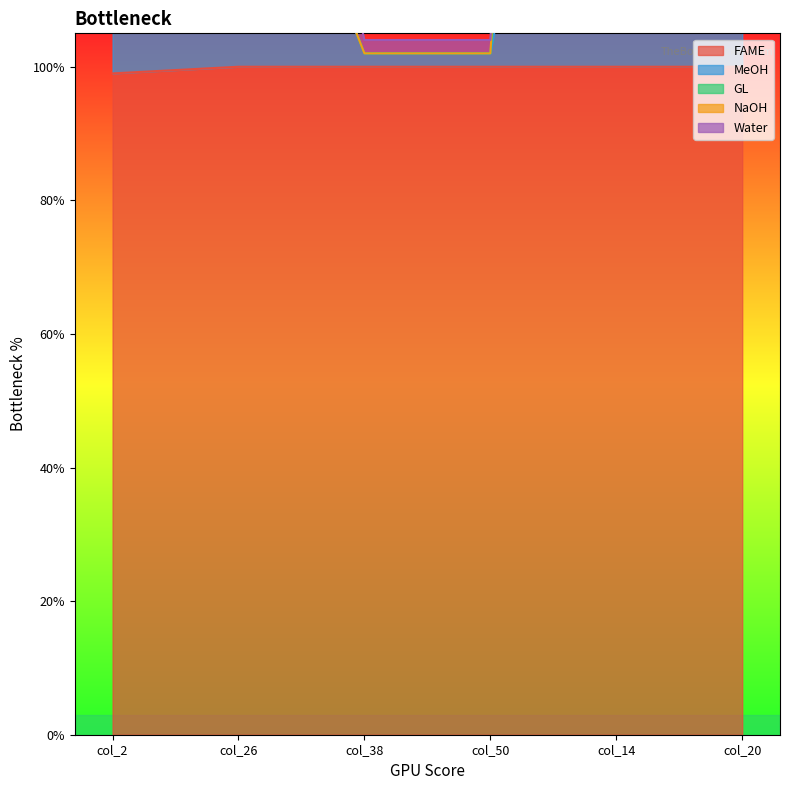

Is the value of NaOH at col_14 greater than the value of MeOH at col_38?

Yes